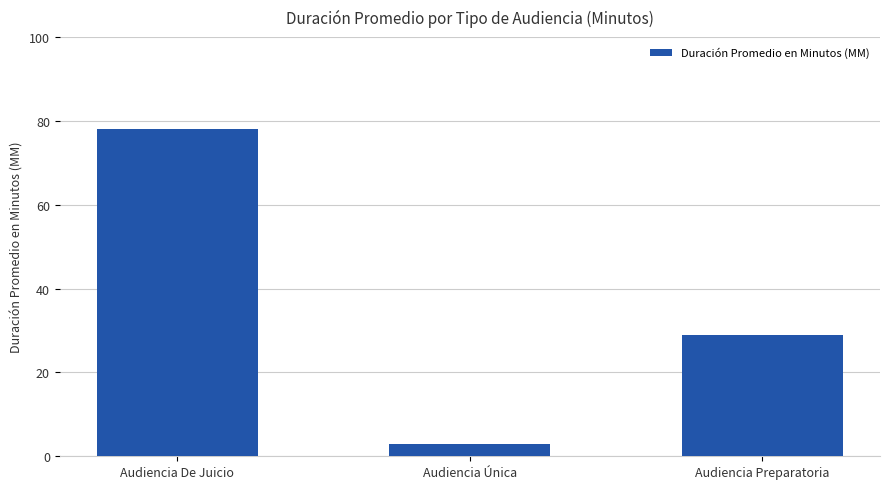

How many values are below 29?

1